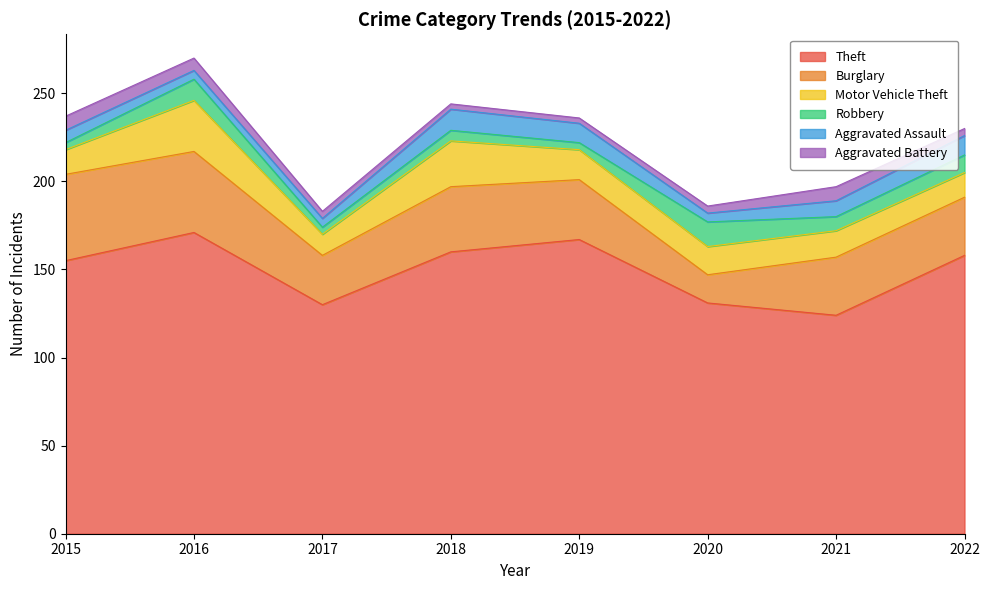

What are all the series names shown in the legend?

Theft, Burglary, Motor Vehicle Theft, Robbery, Aggravated Assault, Aggravated Battery